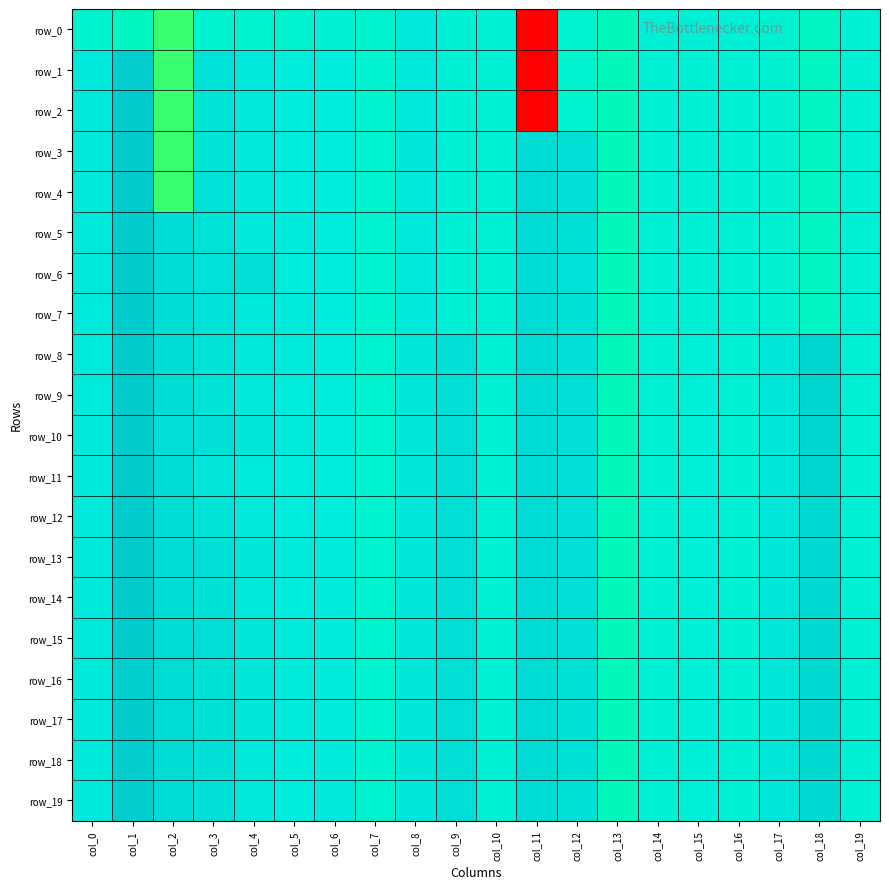

At how many categories does at least one series exceed -2?

20